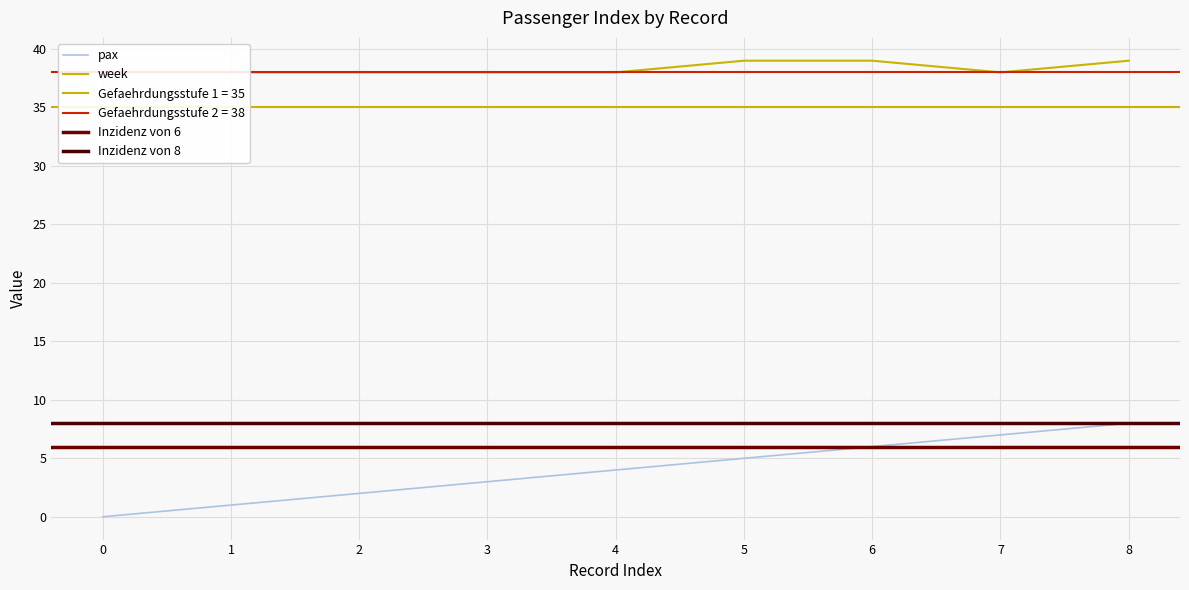

The pax series shows 1 at 1. True or false?

True